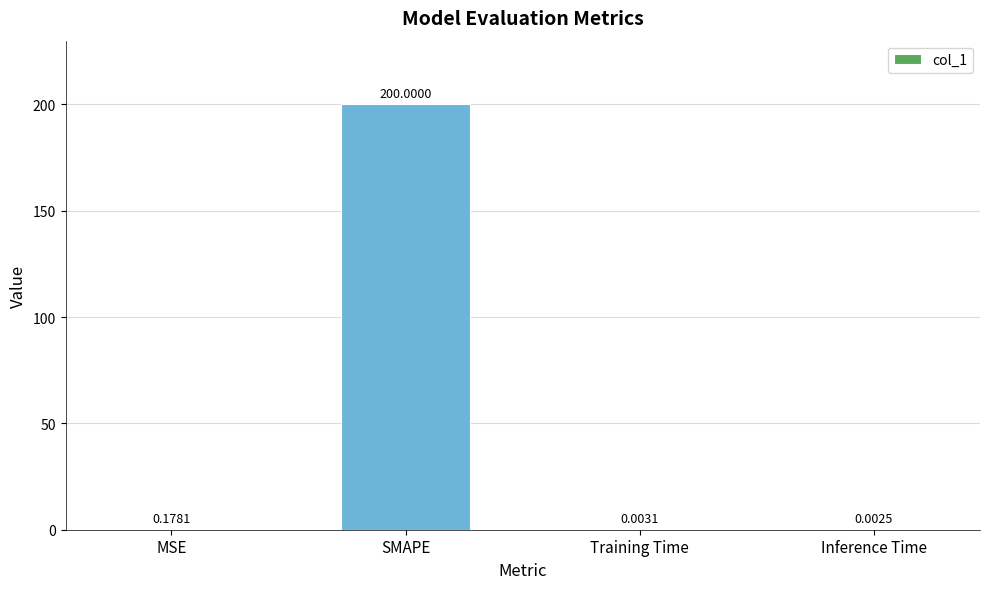

What is the sum of all values?

200.2